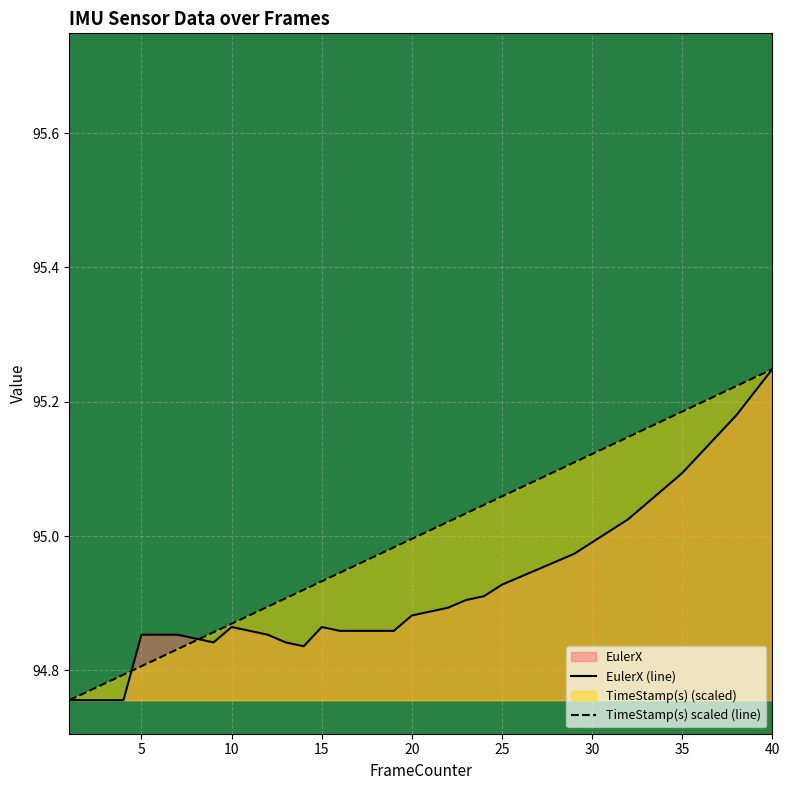

Rank the series by their average value, from highest to lowest.

TimeStamp(s) scaled (line), EulerX (line)